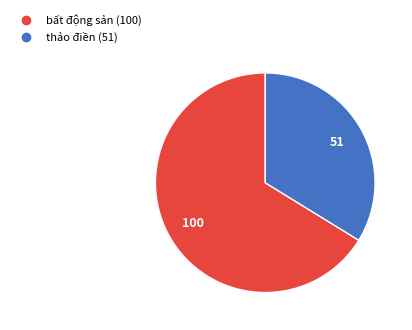

What is the majority slice?

bất động sản